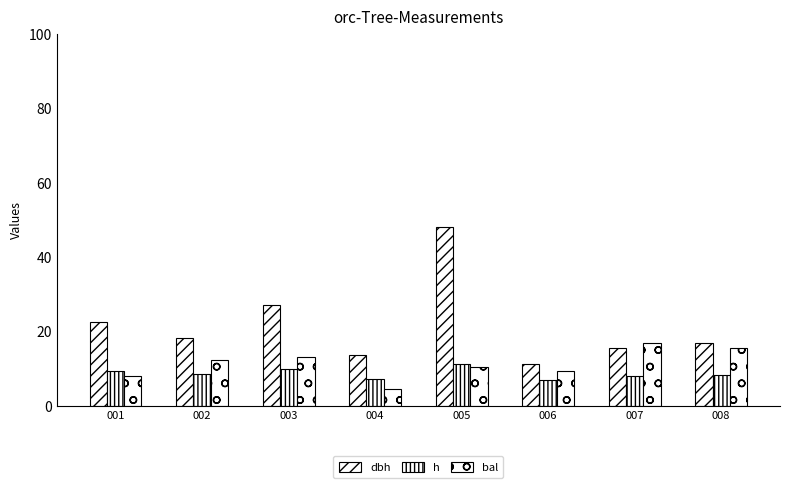

How many values in the bal series exceed 12?

4